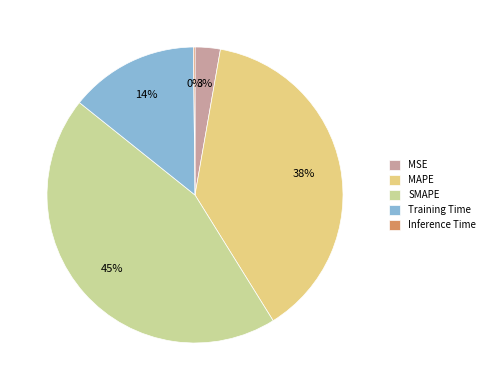

To the nearest percent, what portion does Training Time represent?

14%